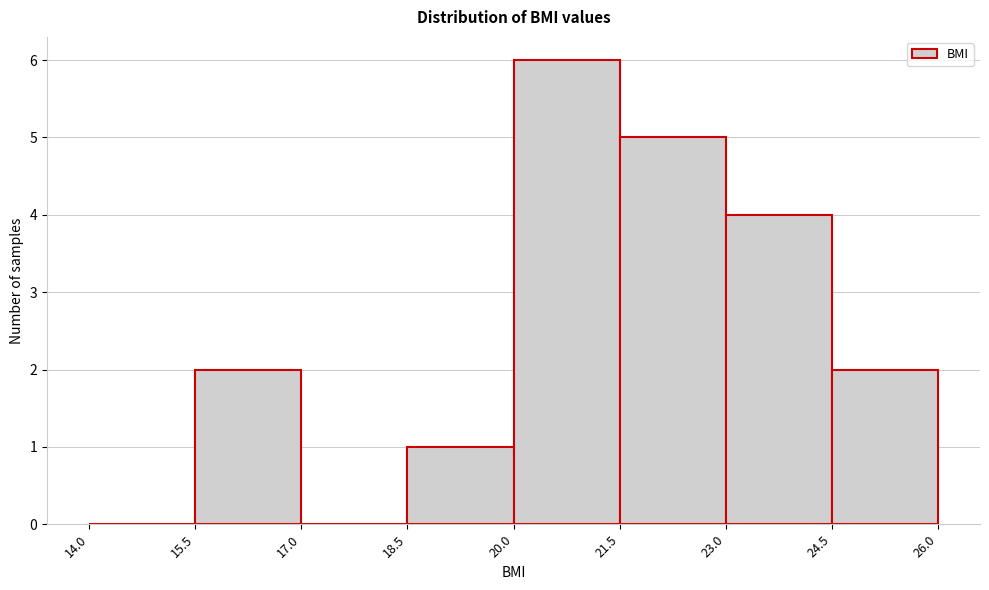

Over which range of the x-axis is the bar tallest?

20.0 to 21.5